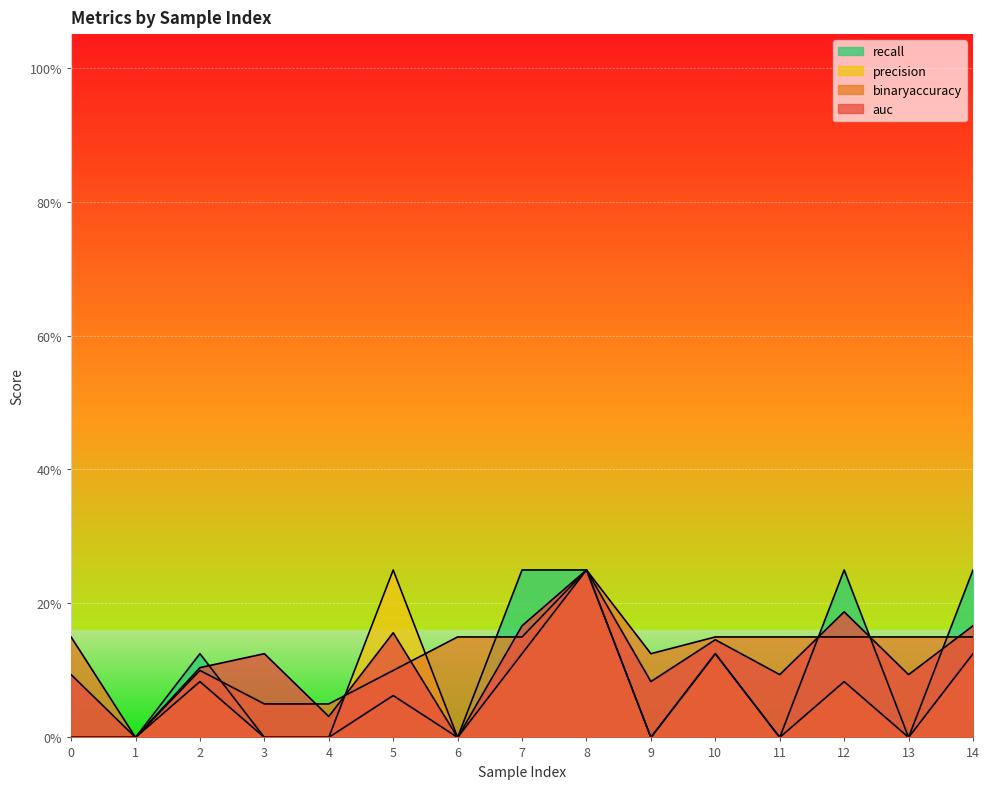

What is the total value across all series at 4?

0.1